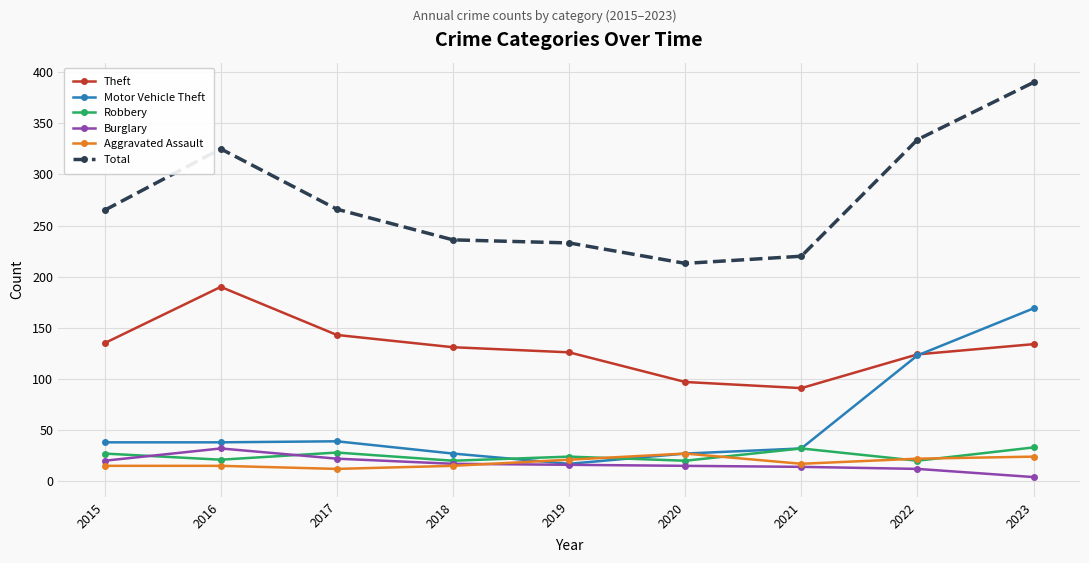

What is the greatest value displayed?

390